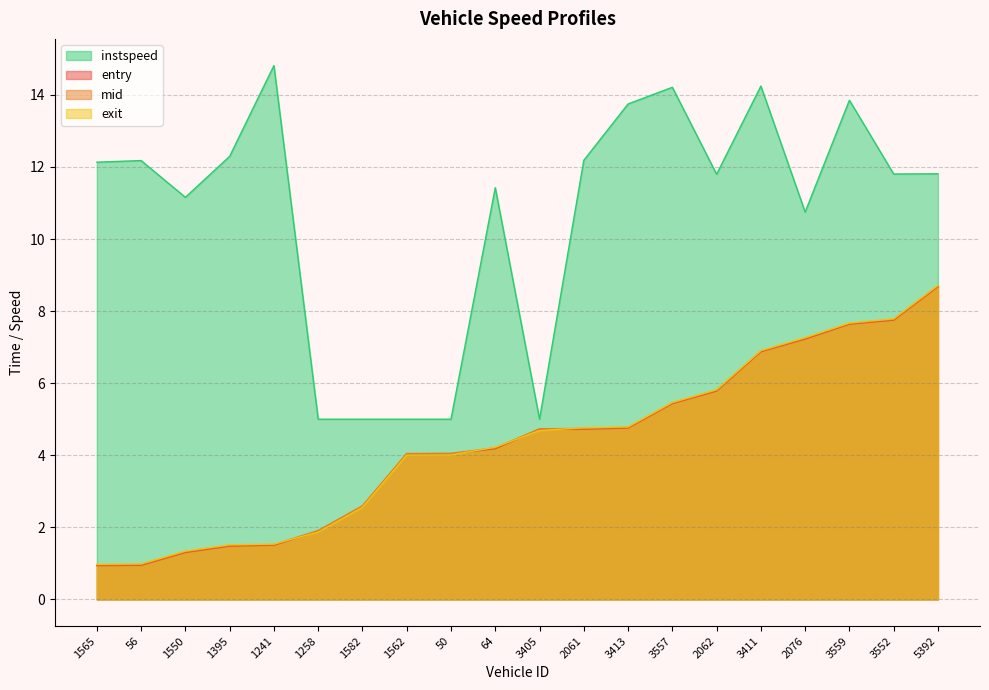

What position from the right is 50?

12